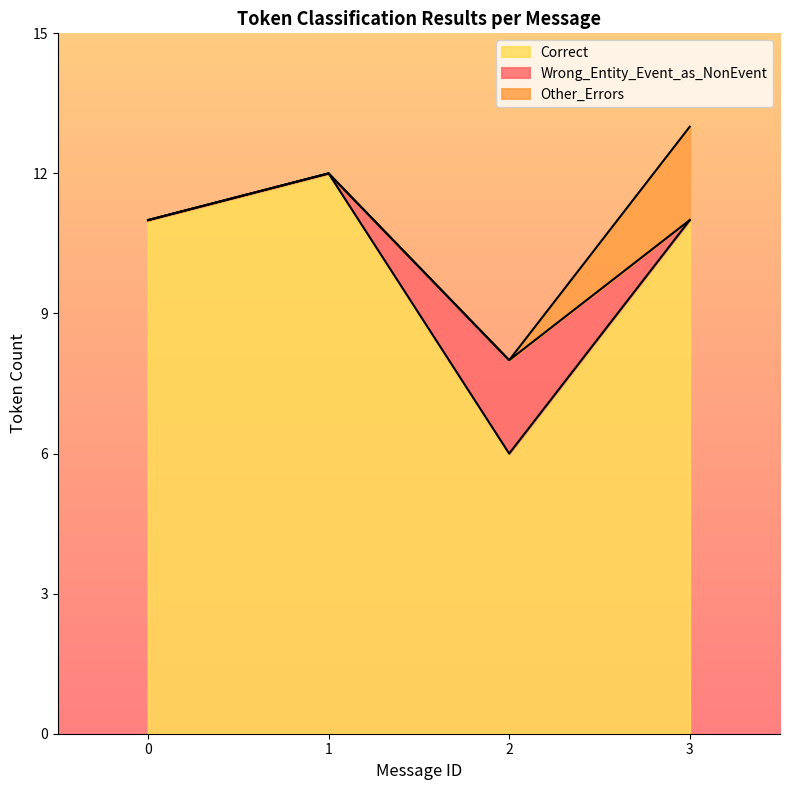

What is the total value across all series at 1?

12